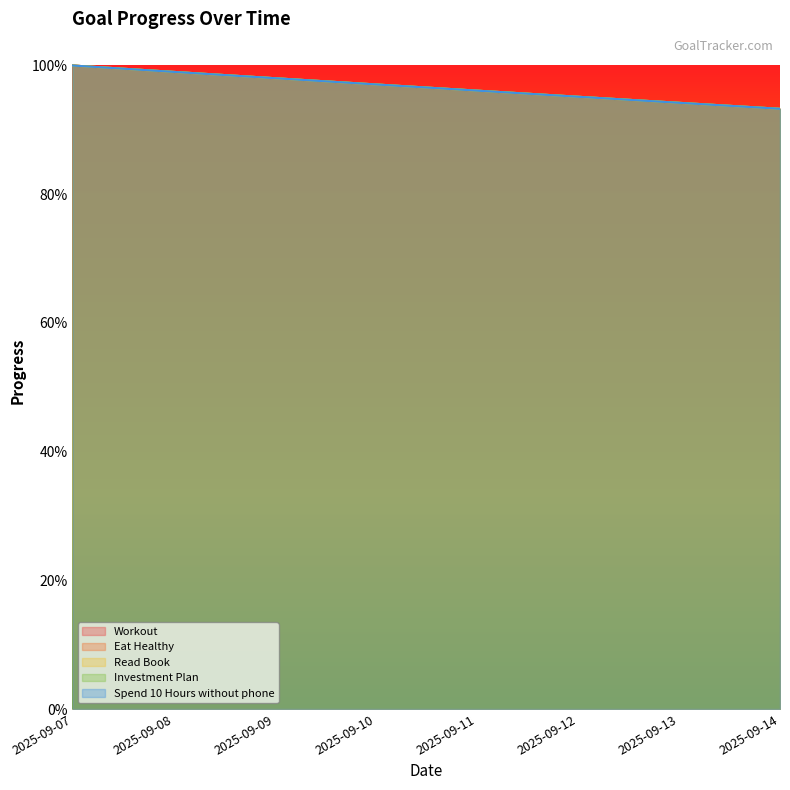

Which series has the largest total across all categories?

Workout